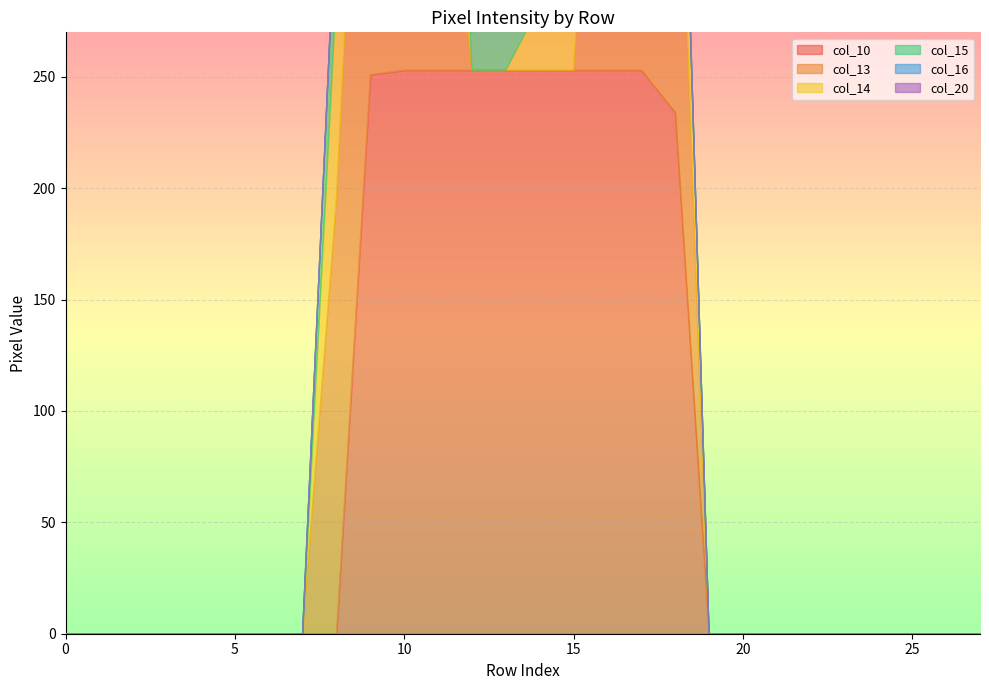

Is it true that col_10 equals -140 at 2?

False